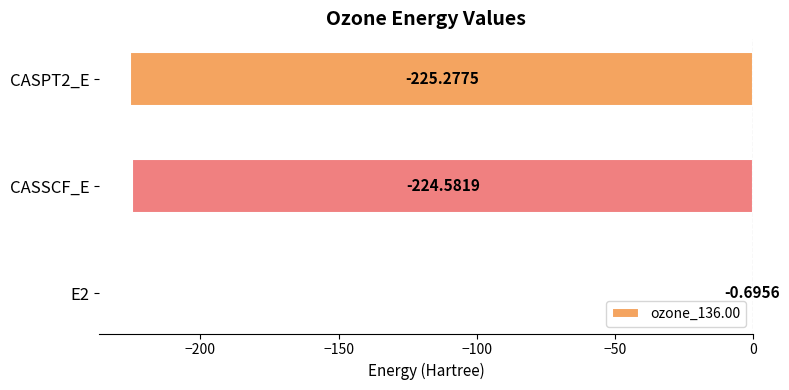

What is the change in value from E2 to CASPT2_E?

-224.6